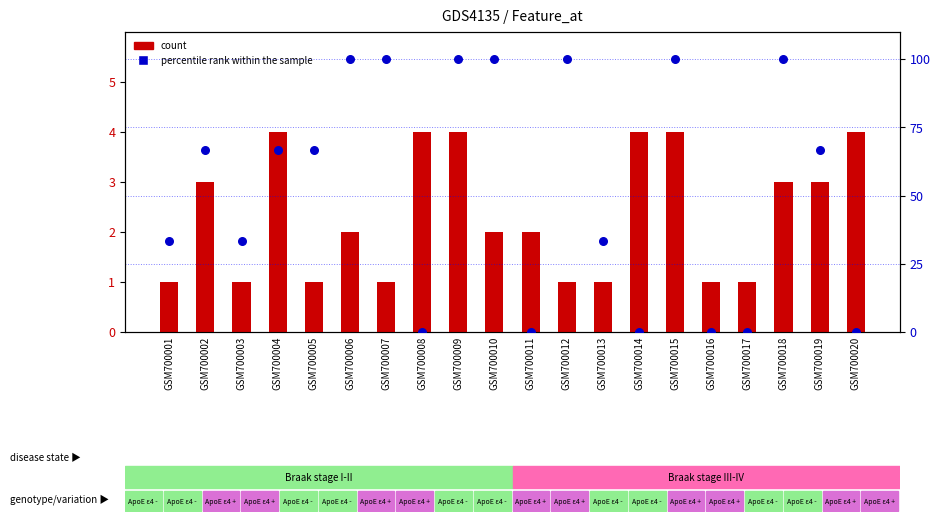

Which series has the largest Y range (max minus min)?

percentile rank within the sample